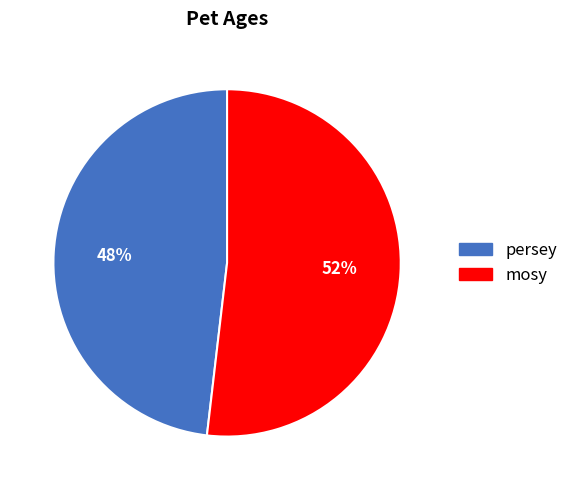

Rank the categories by value from highest to lowest.

mosy, persey